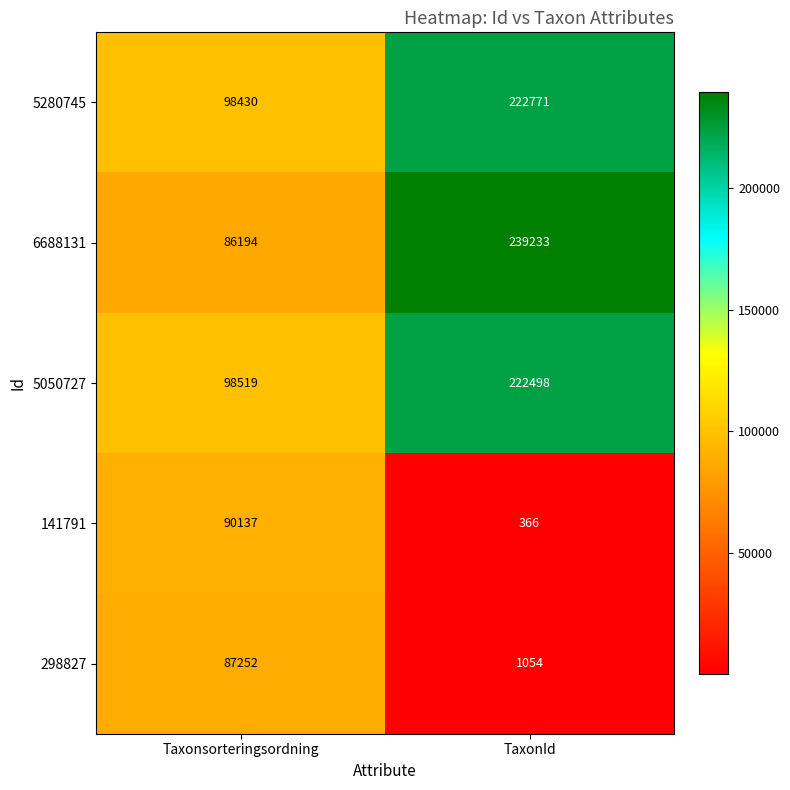

What is the difference between the highest and lowest values at Taxonsorteringsordning?

12325